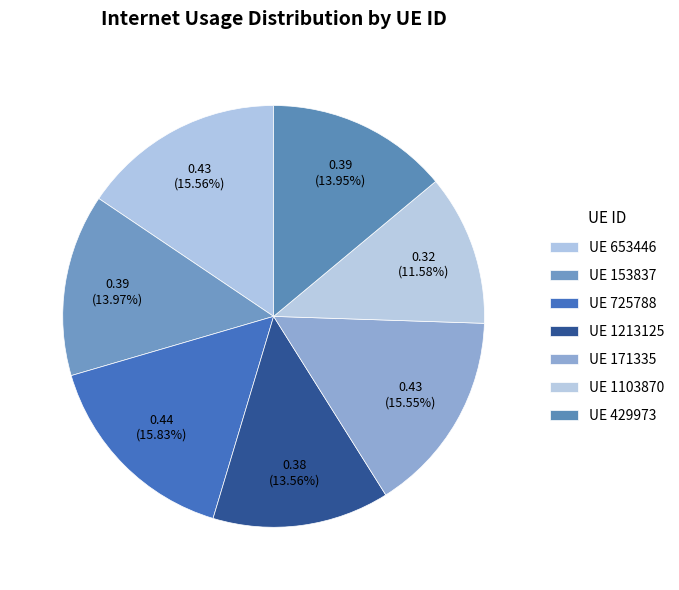

Count the number of slices in the pie.

7